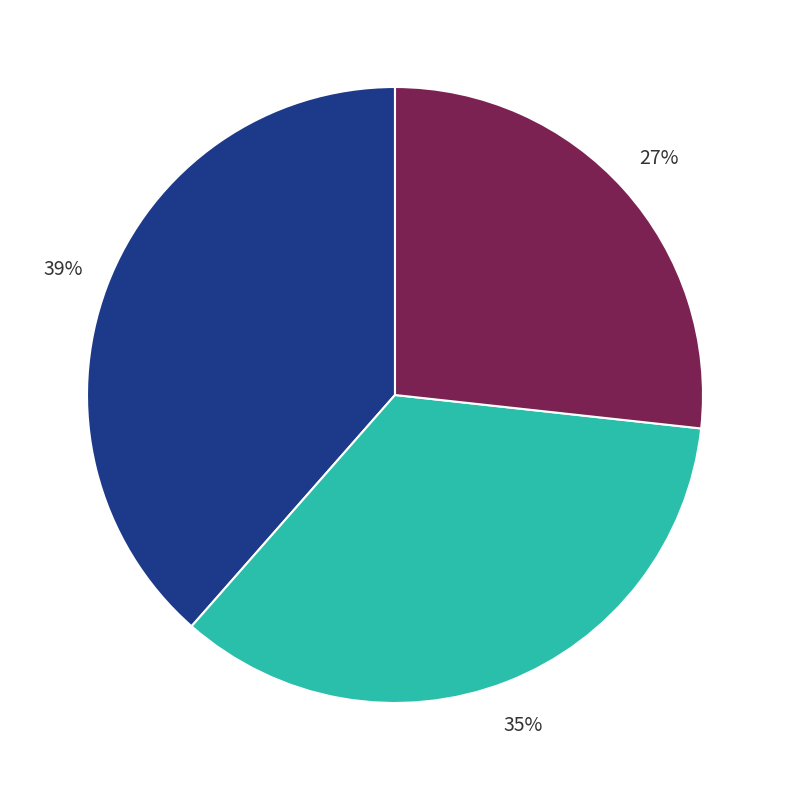

To the nearest percent, what is the average slice percentage?

33%